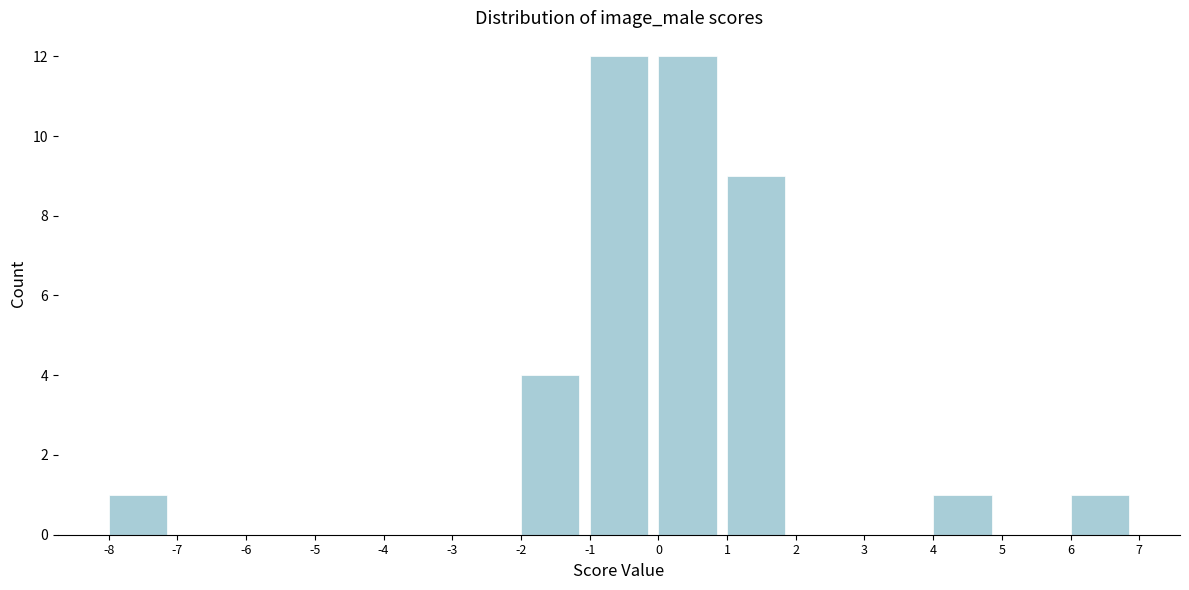

What is the height of the bar covering 4 to 5 on the x-axis? The values are not printed on the chart, so give them approximately, as read against the axis.

1